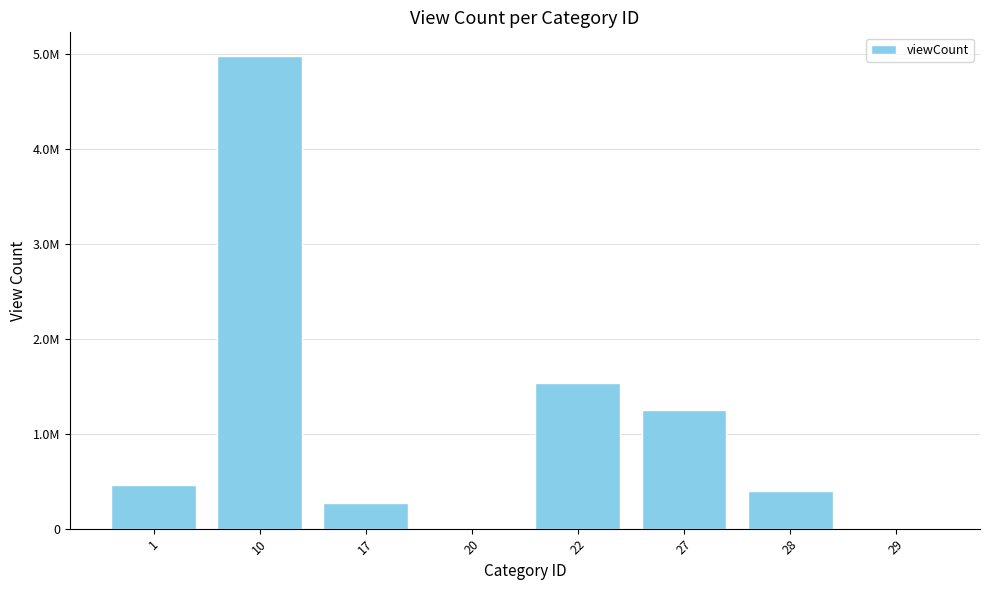

Are the bars horizontal?

No